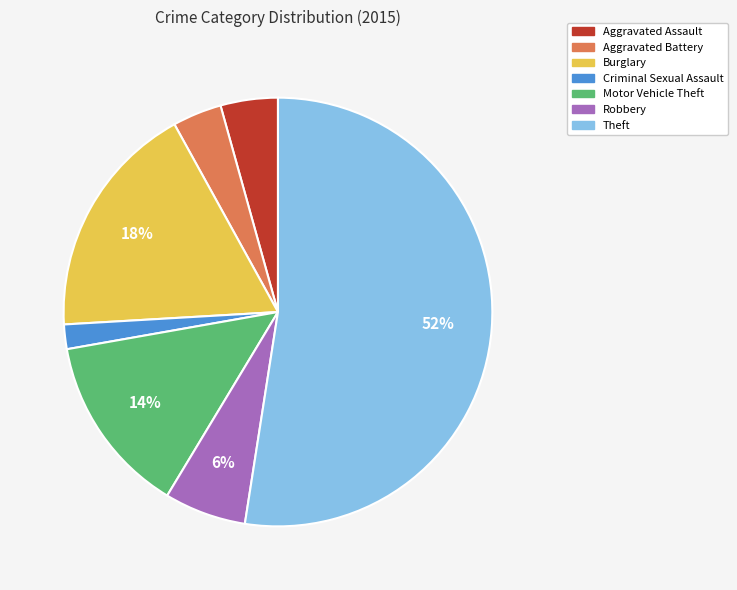

Which category has the smallest portion of the pie?

Criminal Sexual Assault